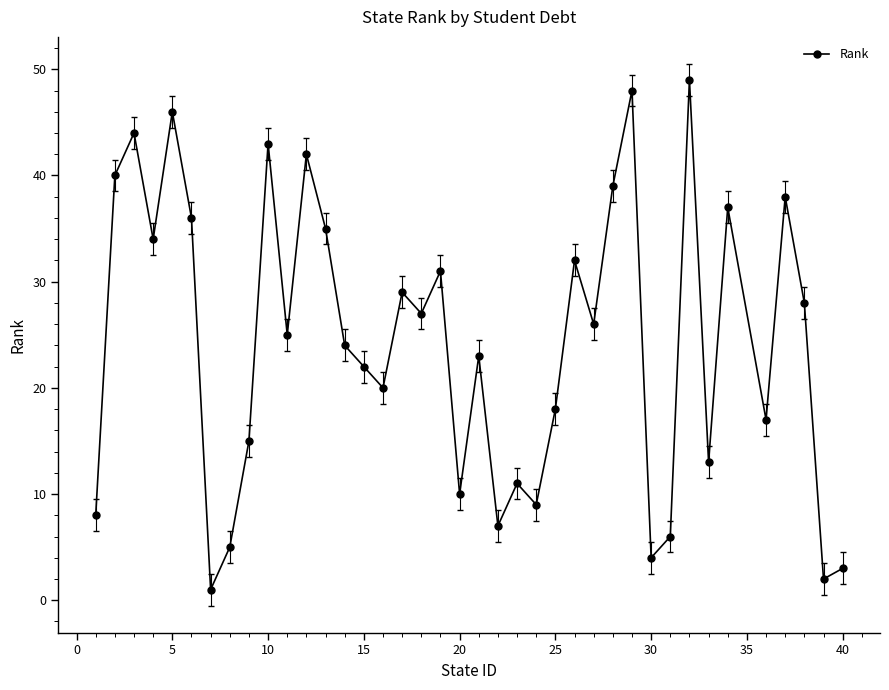

What is the maximum value shown in the chart?

49